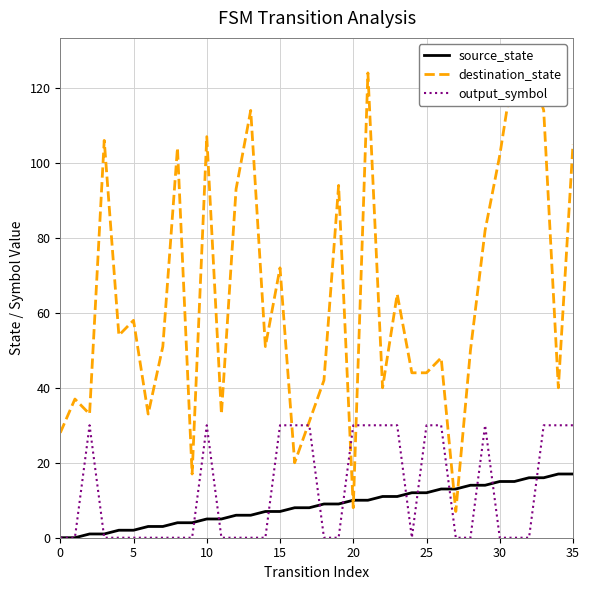

What is the average value of the output_symbol series?

12